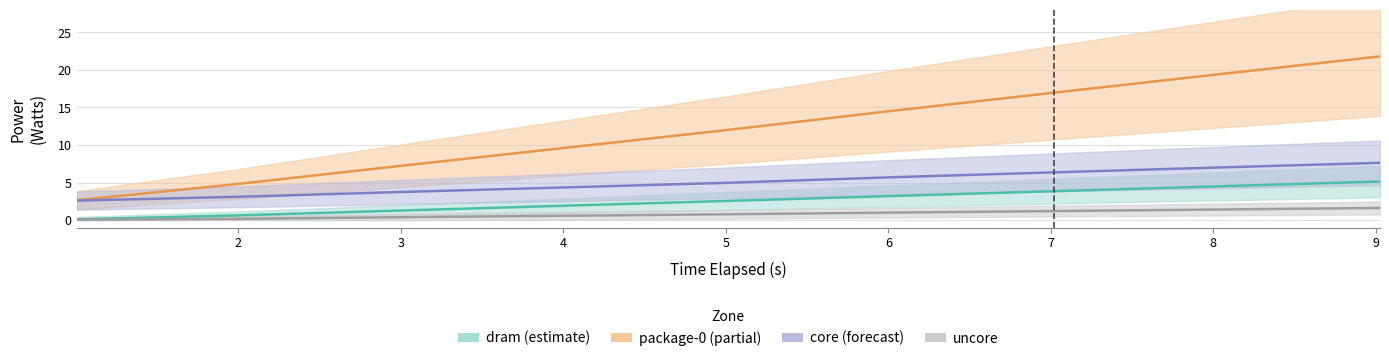

True or false: core_watts and package-0_watts cross at least once.

False